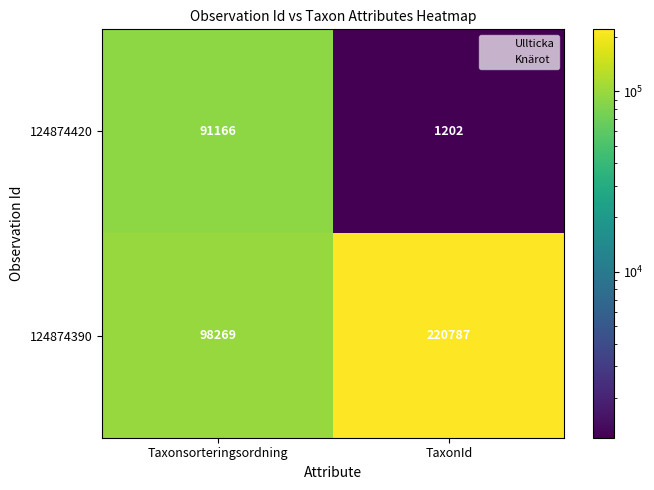

What is the spread (max minus min) of values at TaxonId?

219585